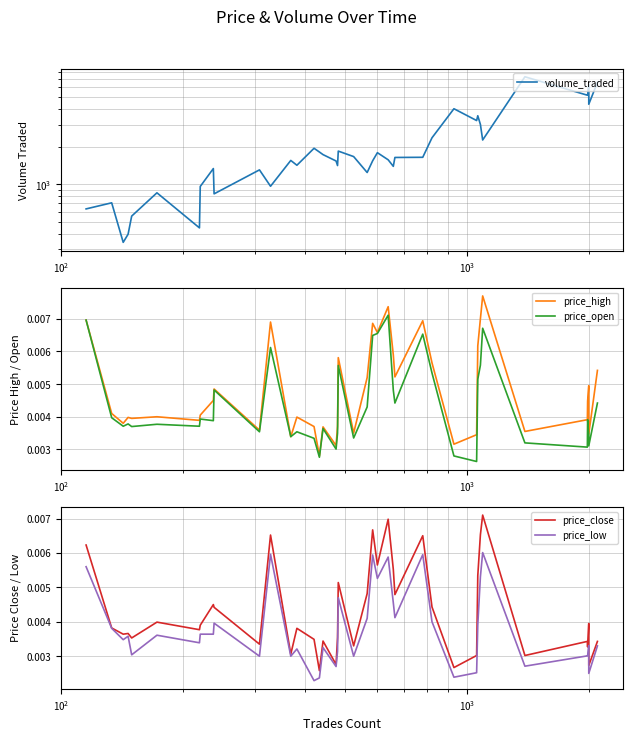

How many data points does each series have?

40